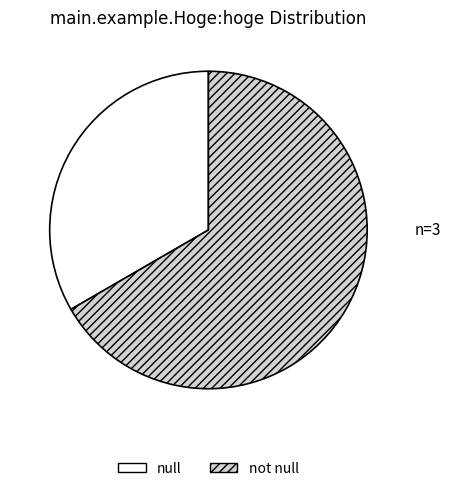

What is the largest slice in the pie chart?

not null